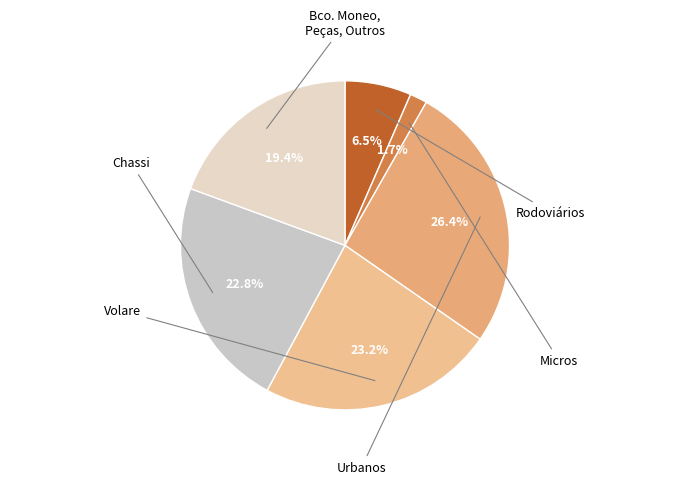

How many segments does this pie chart have?

6